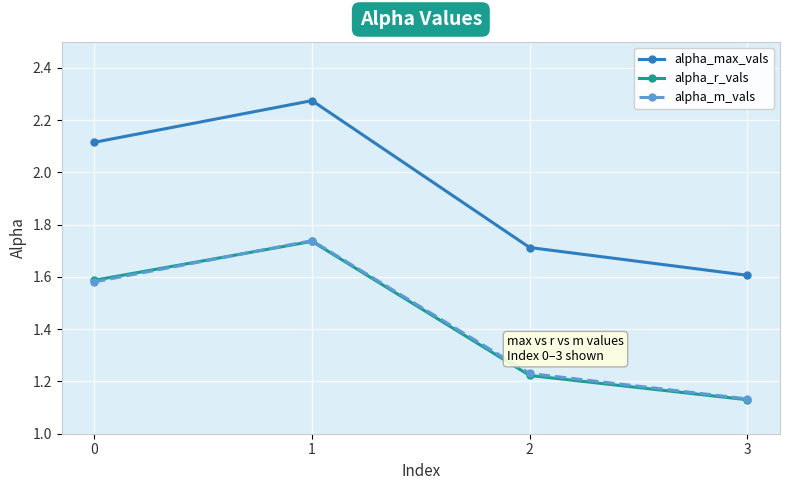

At which category is the sum across all series the highest?

1